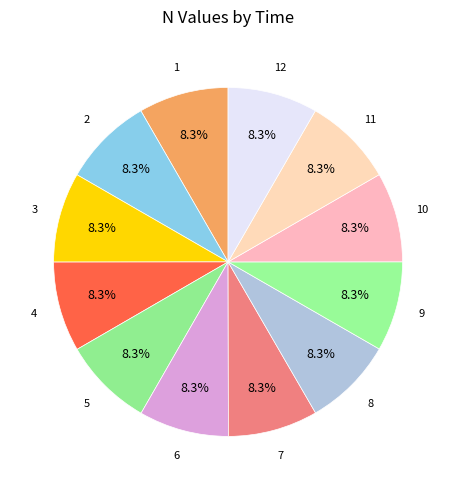

How many slices are in this pie chart?

12